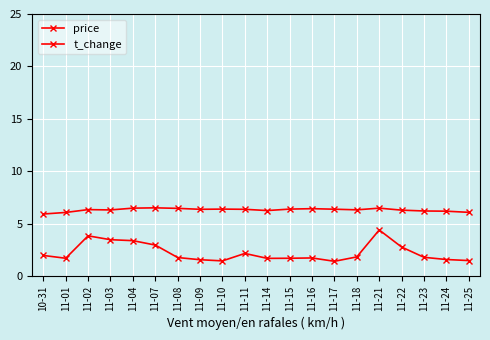

True or false: t_change has a value of 0.7 at 11-04.

False